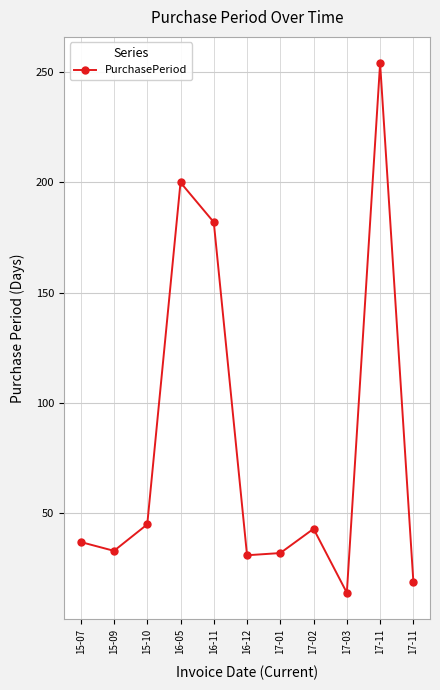

Rank the categories by value from lowest to highest.

17-03, 17-11, 16-12, 17-01, 15-09, 15-07, 17-02, 15-10, 16-11, 16-05, 17-11